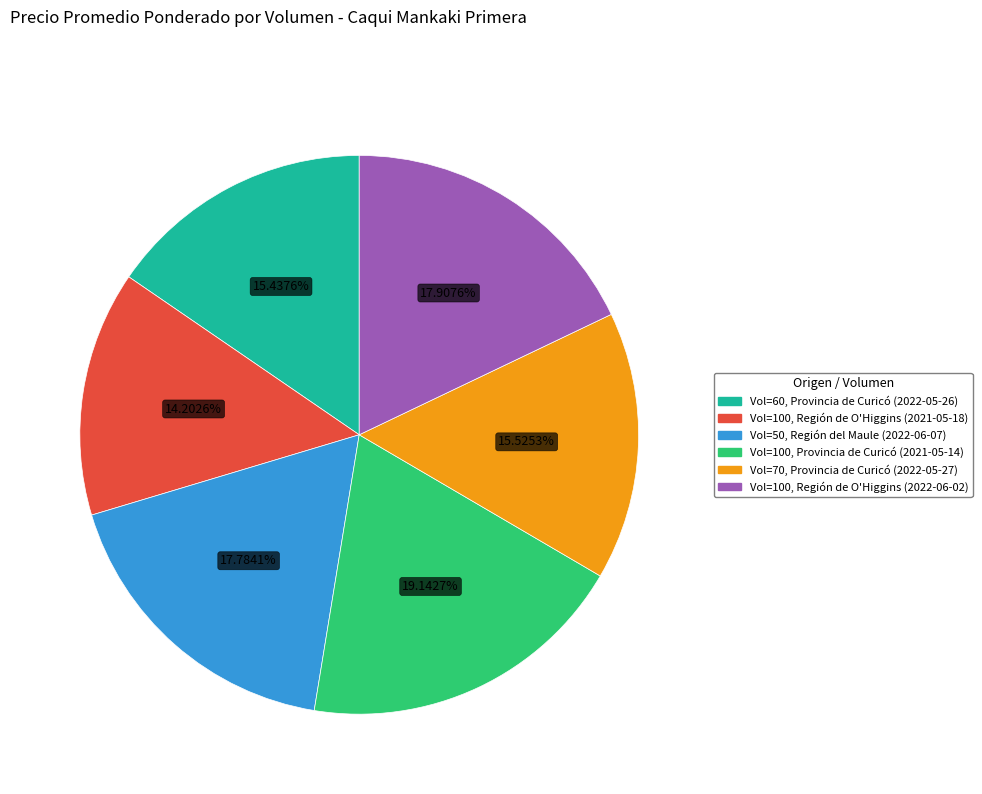

How many slices are in this pie chart?

6